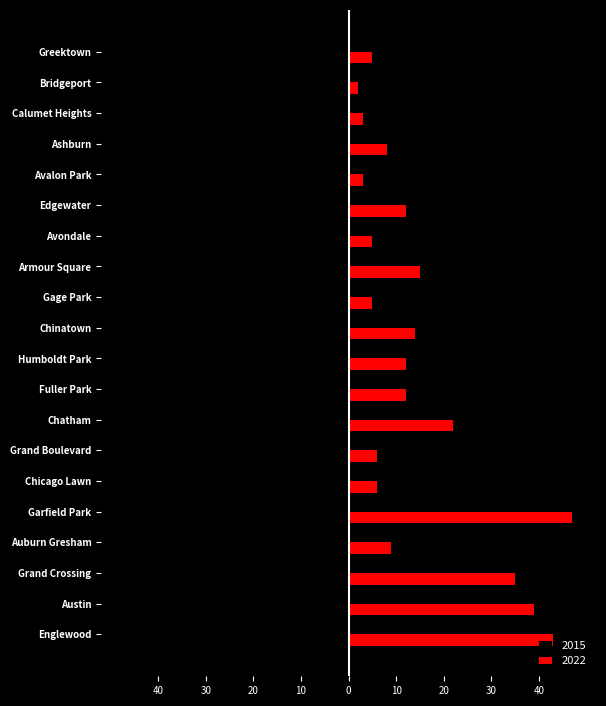

The 2015 series shows -6 at Gage Park. True or false?

True